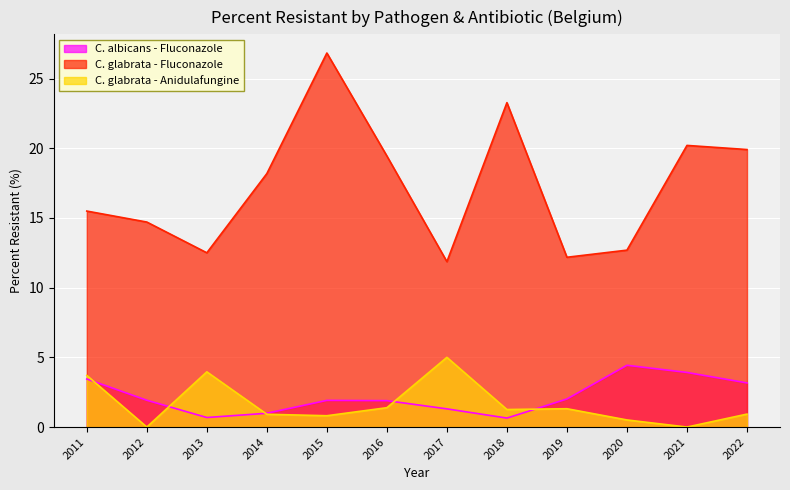

Is it true that C. albicans - Fluconazole equals 1.0 at 2011?

False